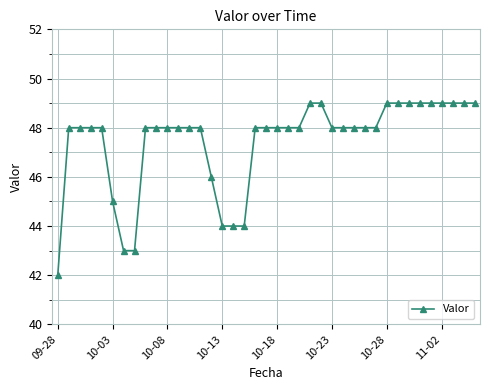

What is the difference between the maximum and minimum values?

7